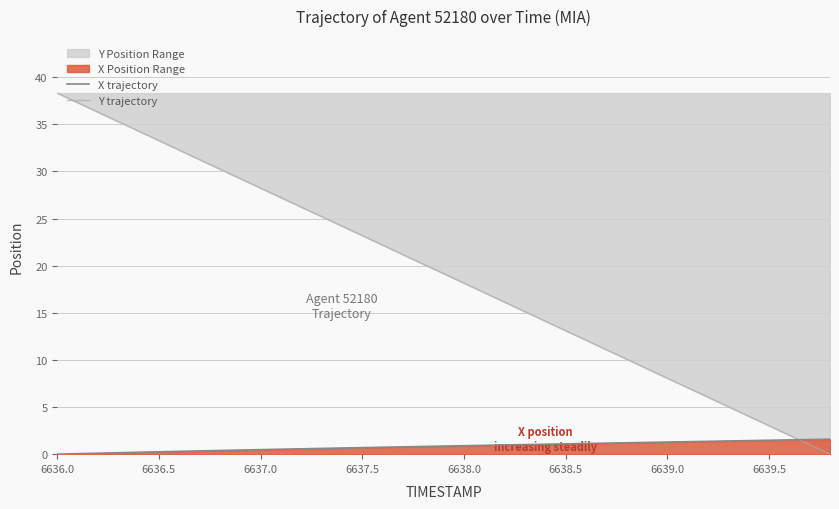

How many intersections are there between Y trajectory and X trajectory?

1